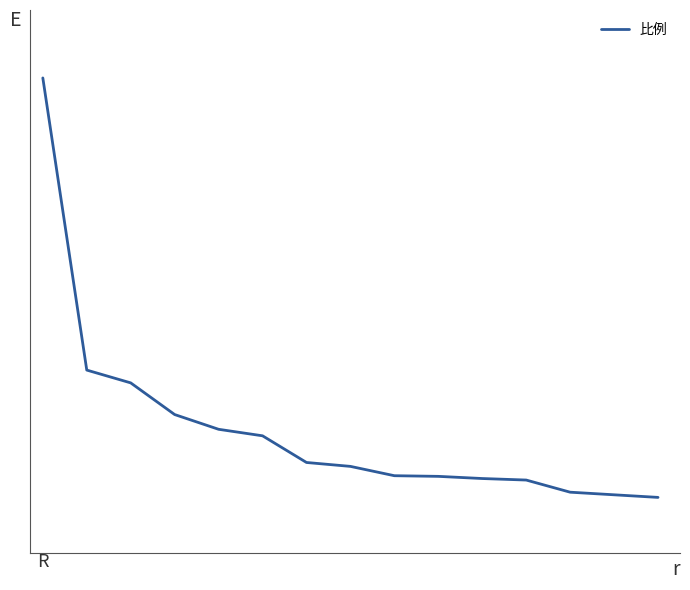

Is this an area chart (filled region under the line)?

No